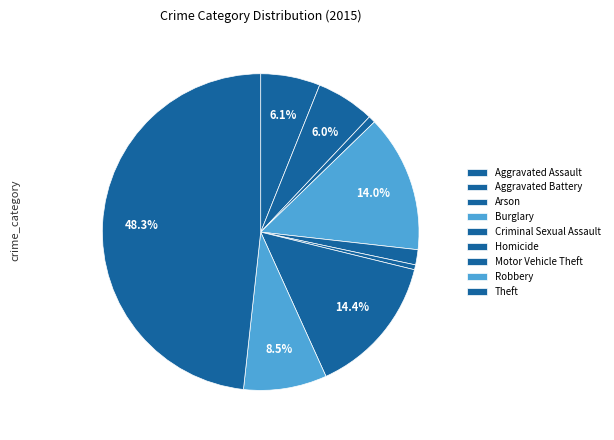

To the nearest percent, what percentage of the pie is Burglary?

14%